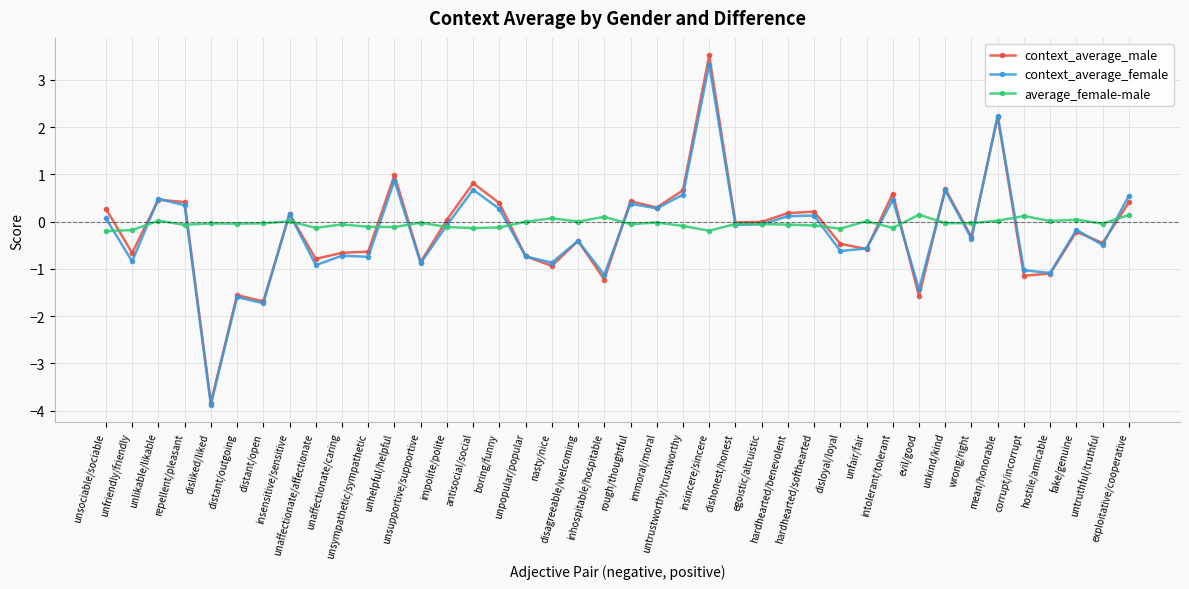

Which series has the widest spread of values?

context_average_male